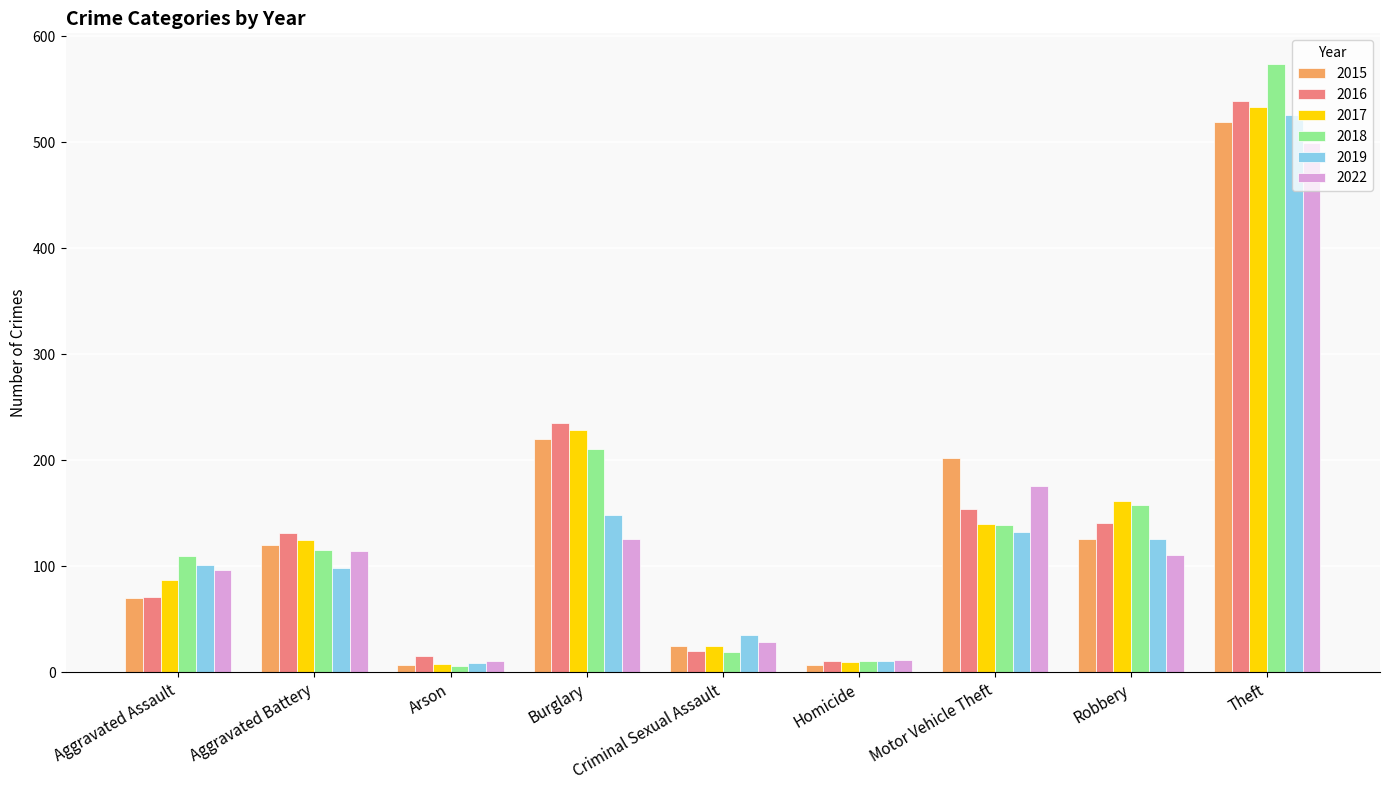

Which series has the largest range (max minus min)?

2018